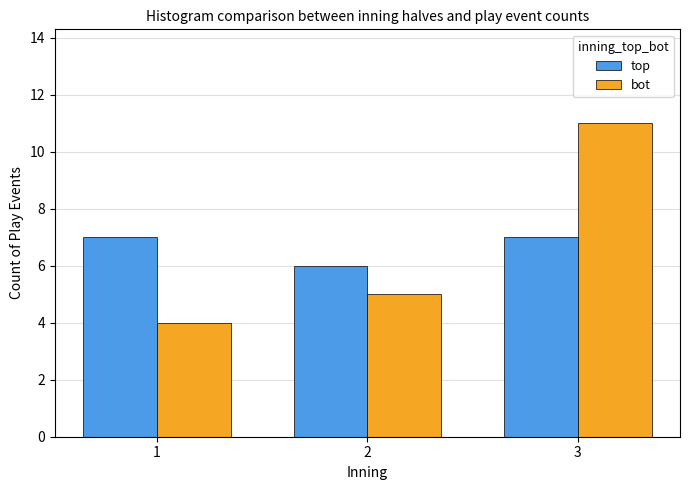

True or false: bot has a value of 1 at 2.

False